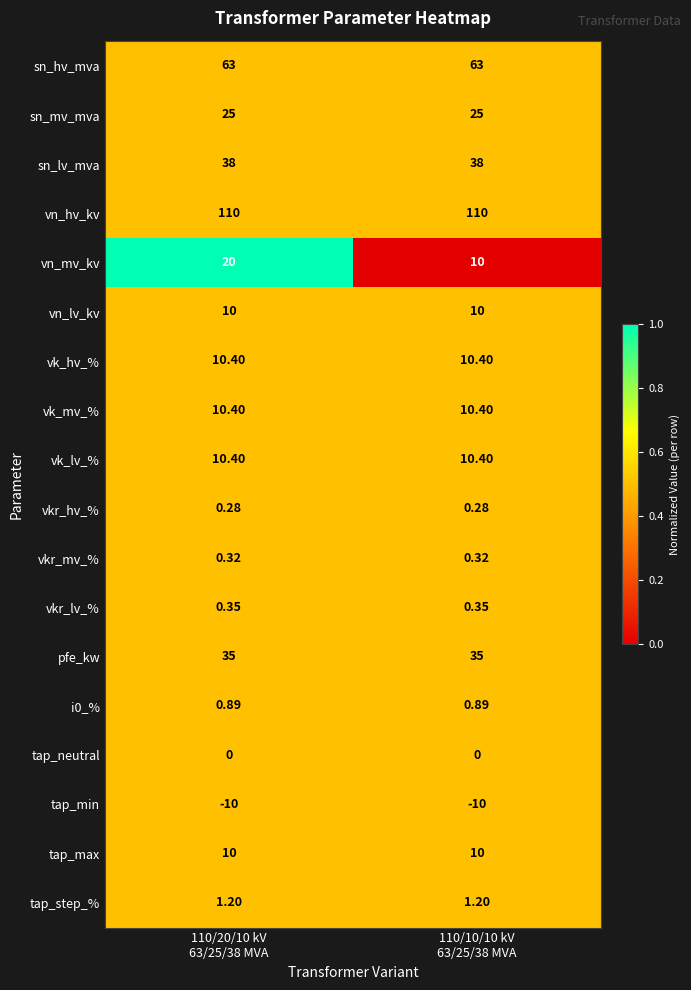

Which series has the largest range (max minus min)?

vn_mv_kv